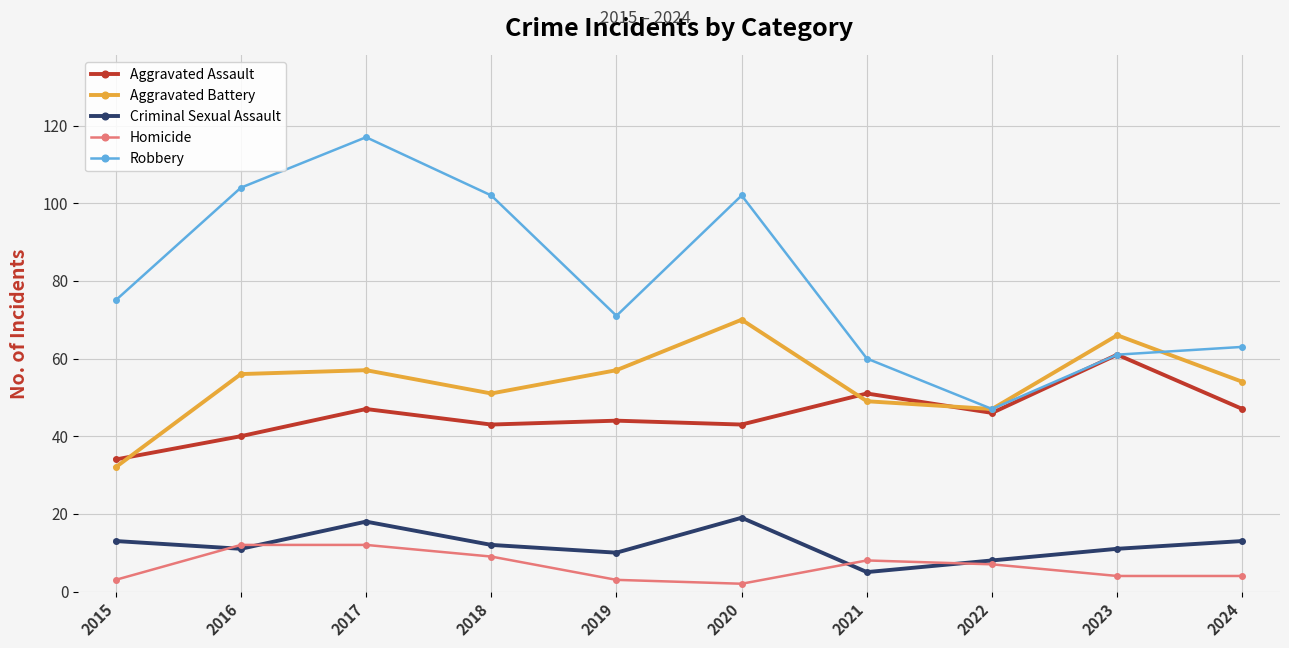

What is the average value of the Aggravated Assault series?

46